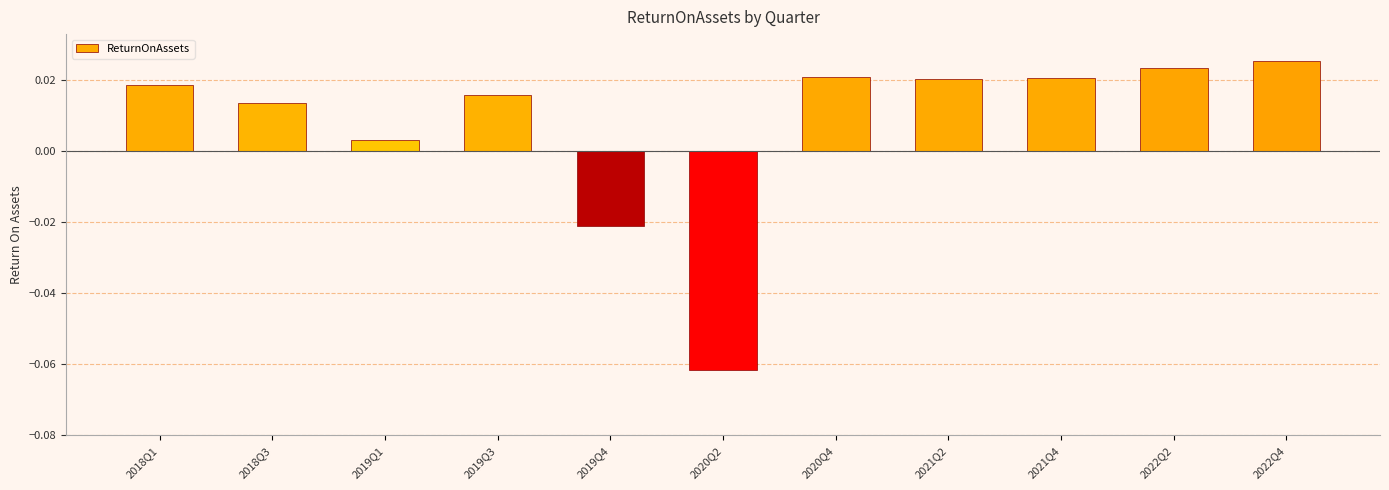

At which label does the data first exceed 0?

2018Q1